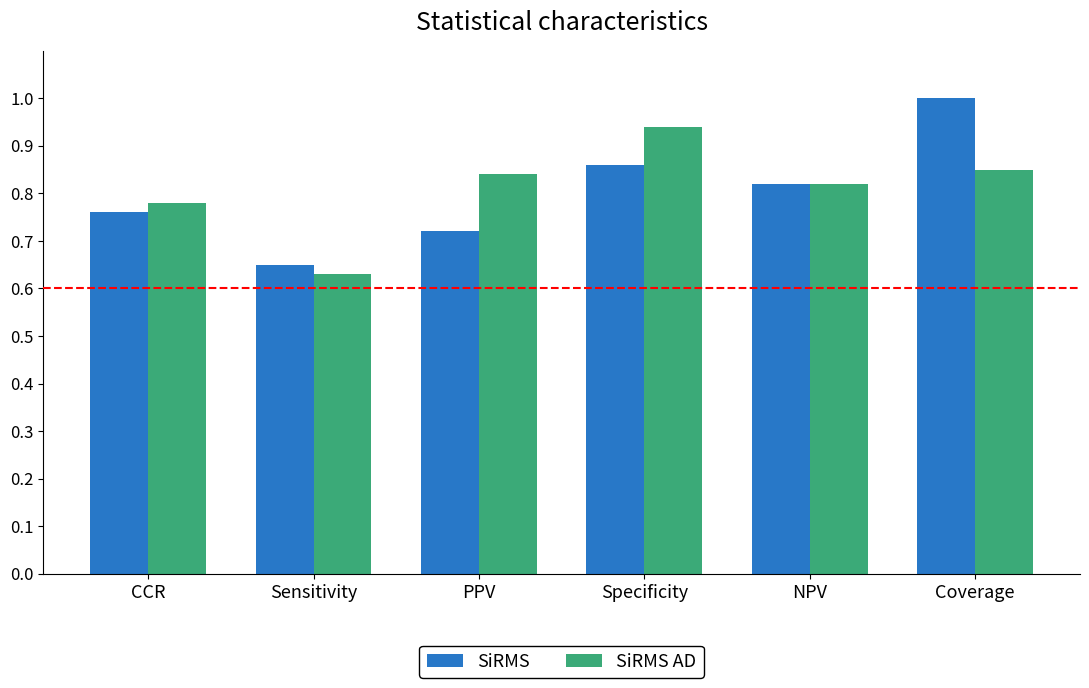

List the labels in order of SiRMS value, largest first.

Coverage, Specificity, NPV, CCR, PPV, Sensitivity